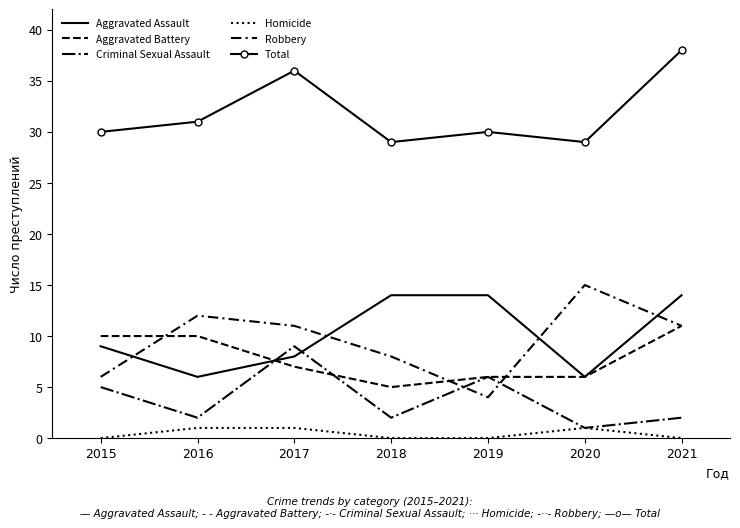

Reading left to right, what are all the values shown in this chart?

Aggravated Assault: 9	6	8	14	14	6	14
Aggravated Battery: 10	10	7	5	6	6	11
Criminal Sexual Assault: 5	2	9	2	6	1	2
Homicide: 0	1	1	0	0	1	0
Robbery: 6	12	11	8	4	15	11
Total: 30	31	36	29	30	29	38